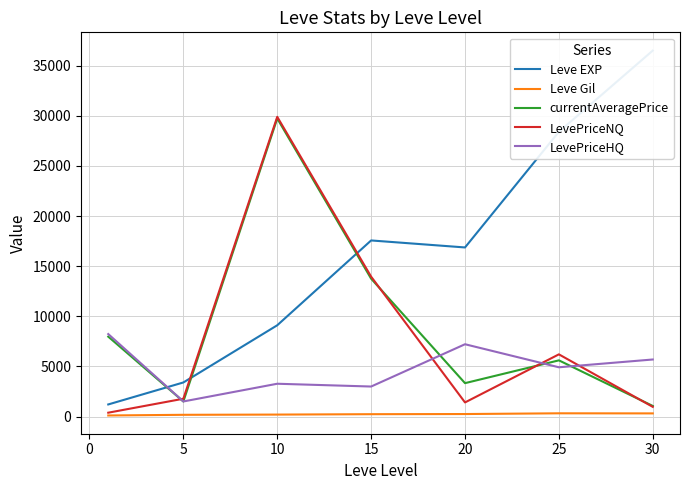

Is it true that LevePriceNQ equals 6207.6 at 25?

True